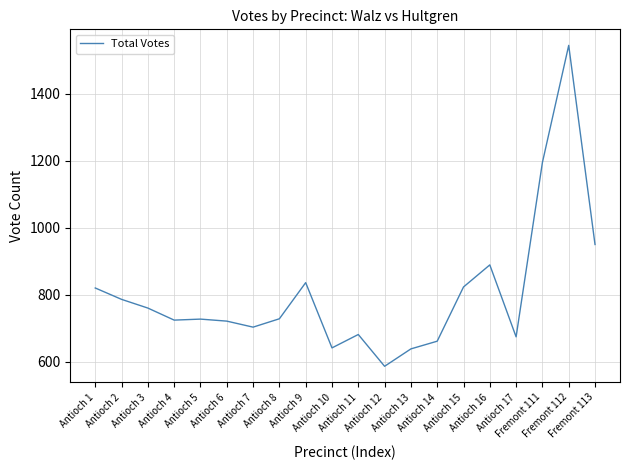

What is the ratio of the value at Antioch 15 to the value at Antioch 4?

1.1